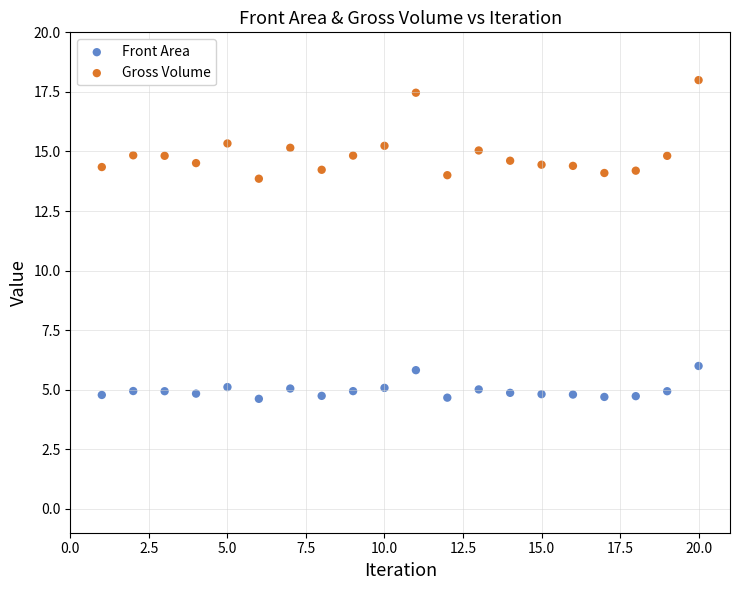

Which series contains the highest Y value?

Gross Volume